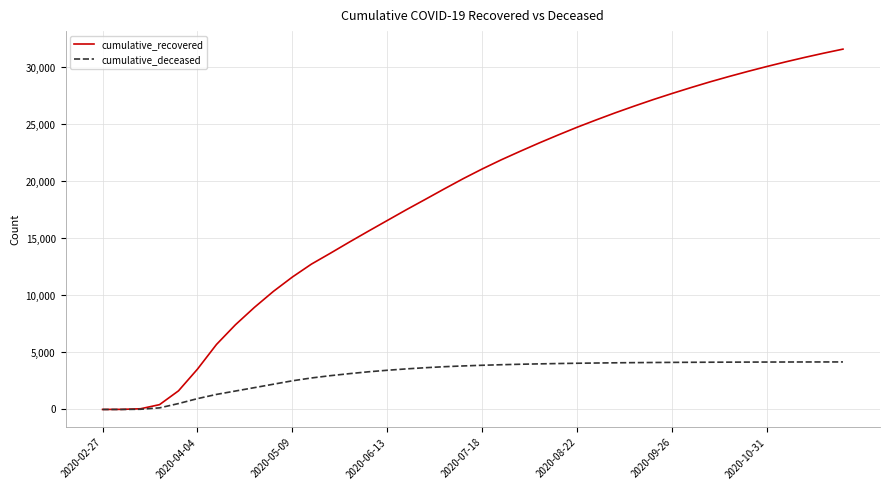

What is the maximum value for cumulative_deceased?

4170